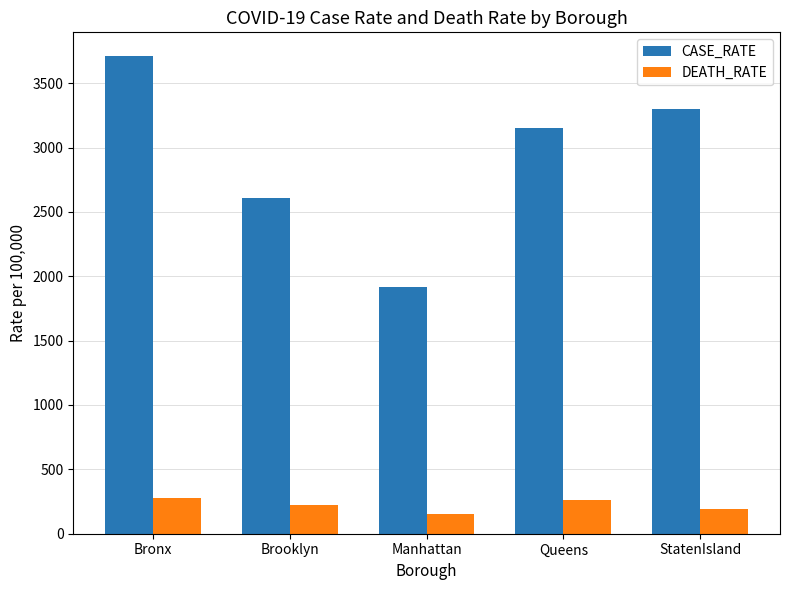

Rank the series by their maximum value, from highest to lowest.

CASE_RATE, DEATH_RATE